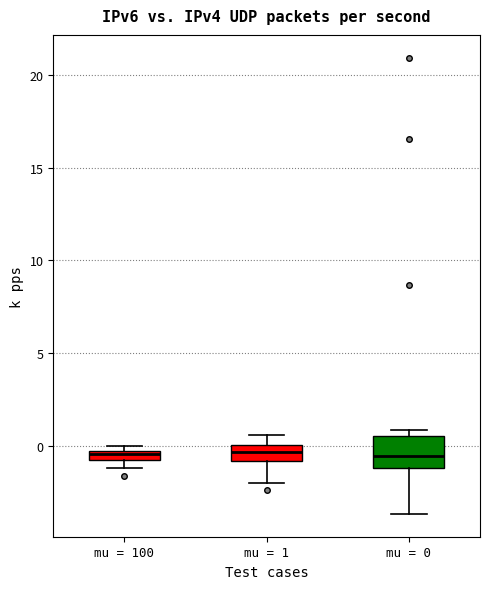

Where is the lower edge of the box for mu = 1 on the y-axis? The values are not printed on the chart, so give them approximately, as read against the axis.

-1.0